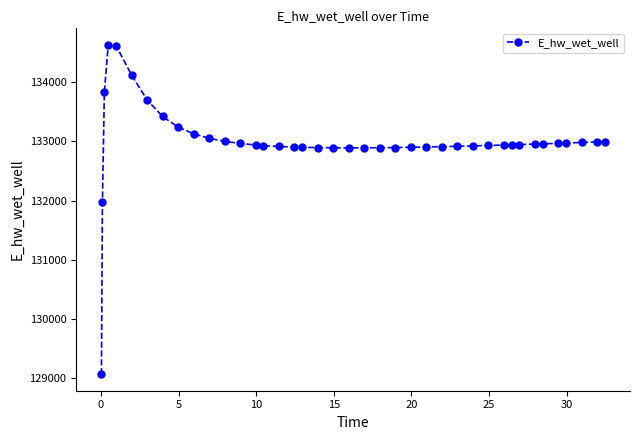

How many data points are less than 132941?

20